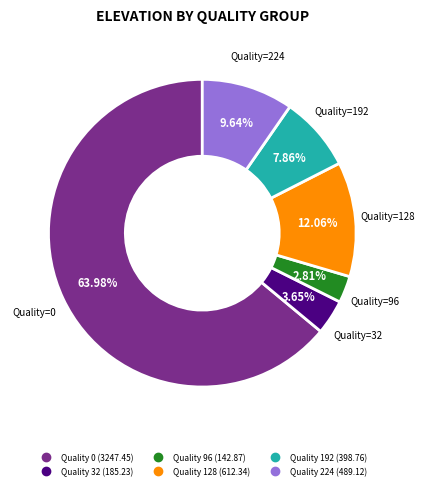

Is there any slice that represents more than half of the pie?

Yes